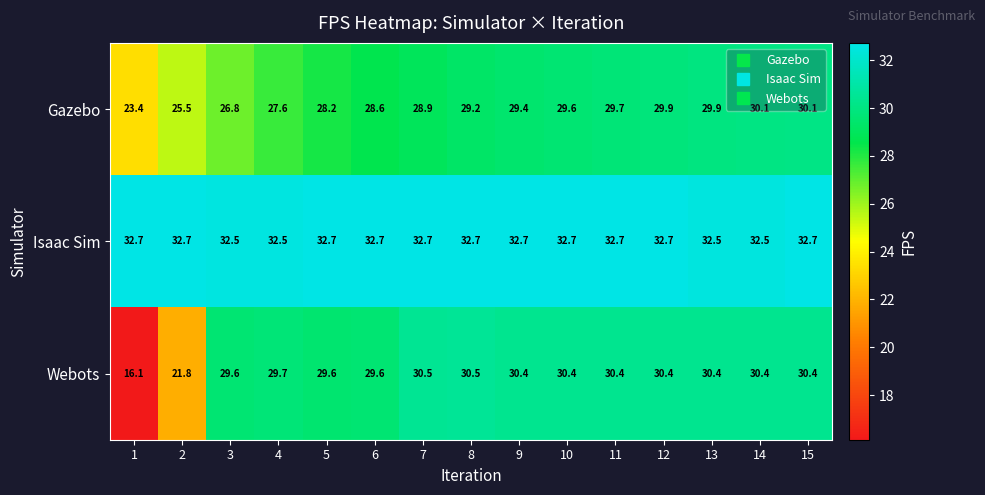

The Gazebo series shows 26.8 at 3. True or false?

True